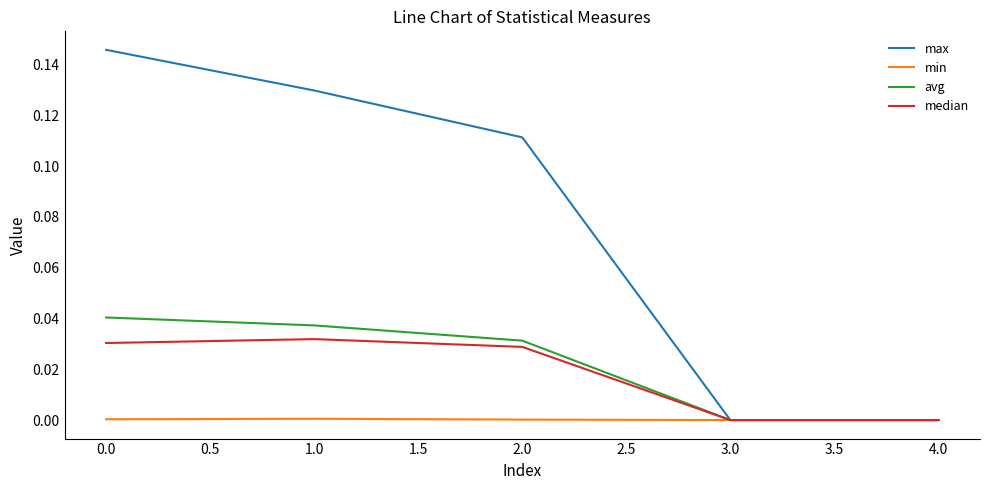

Is the value of max at 0.0 greater than the value of avg at 2.0?

Yes